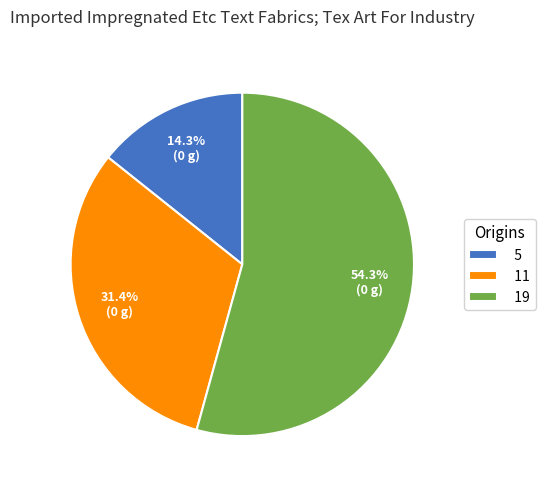

To the nearest percent, what is the combined percentage of 11 and 5?

46%